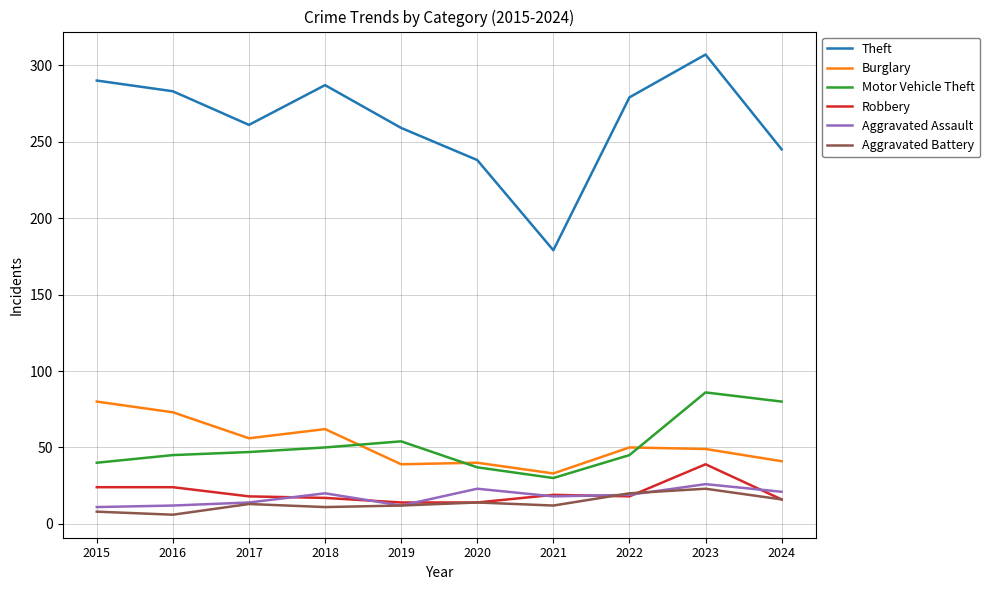

Where do Robbery and Aggravated Assault first cross each other?

2017 and 2018